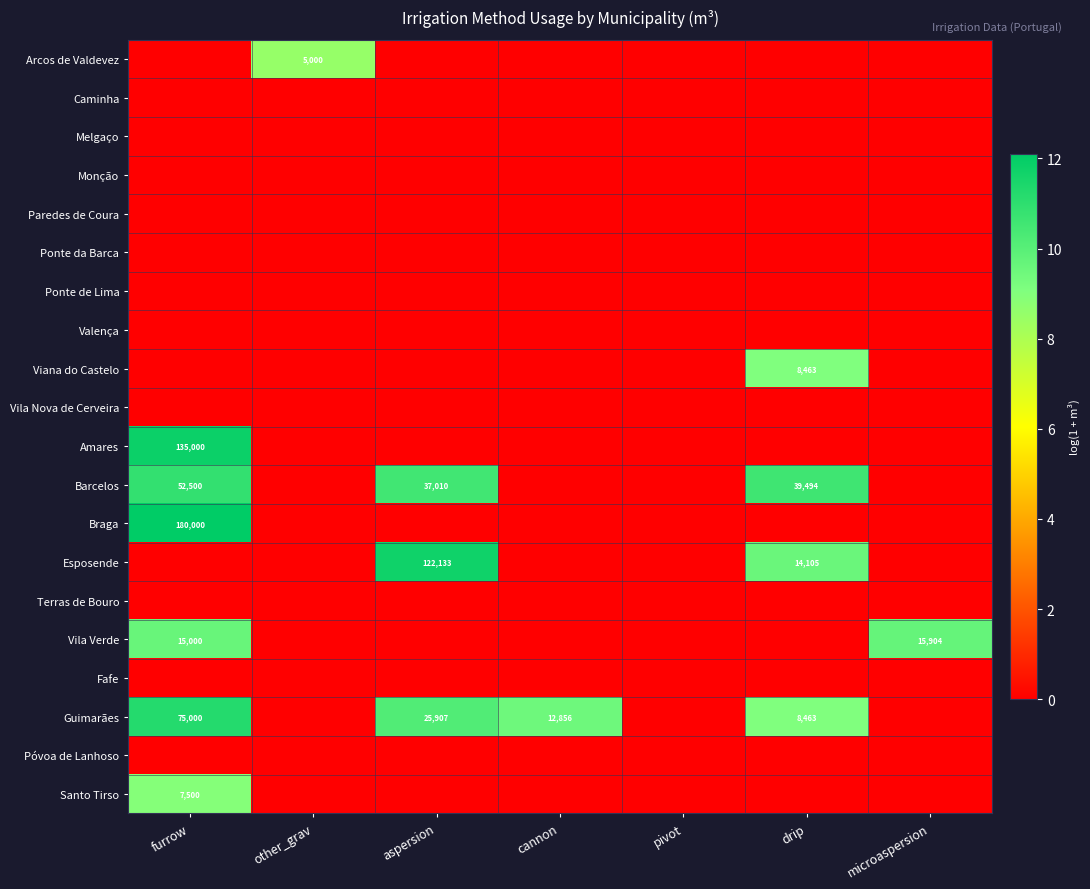

Count the Arcos de Valdevez values in the range 0 to 1.

6